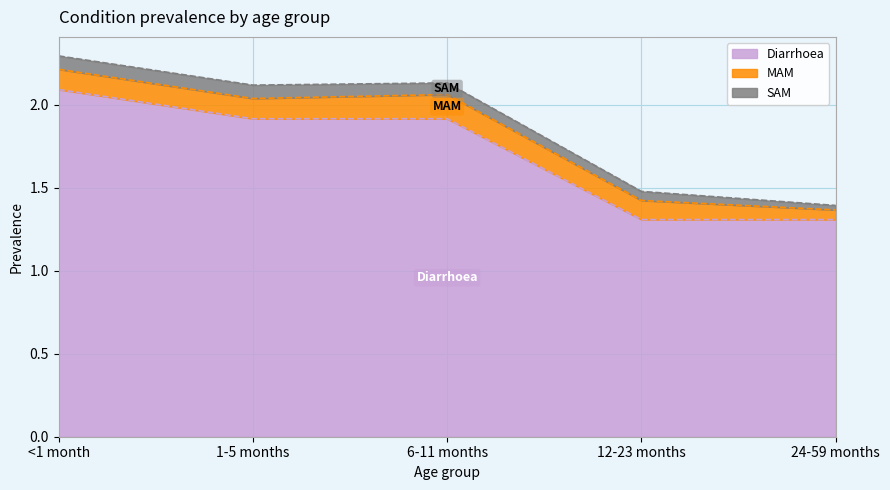

Which series has the largest range (max minus min)?

Diarrhoea